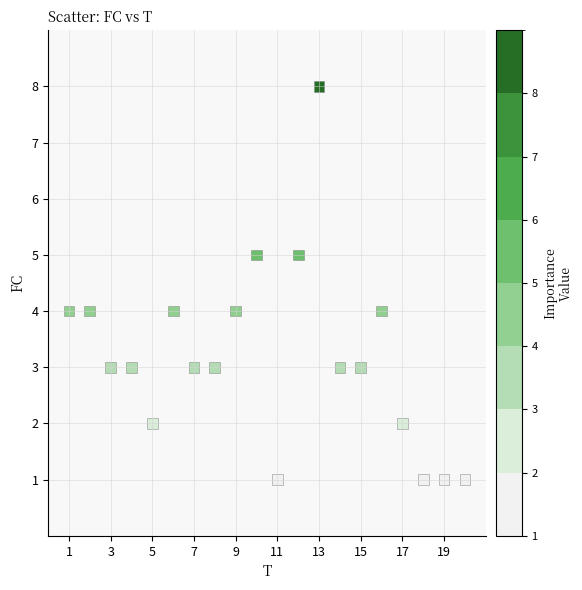

What is the range of Y values (max minus min)?

7